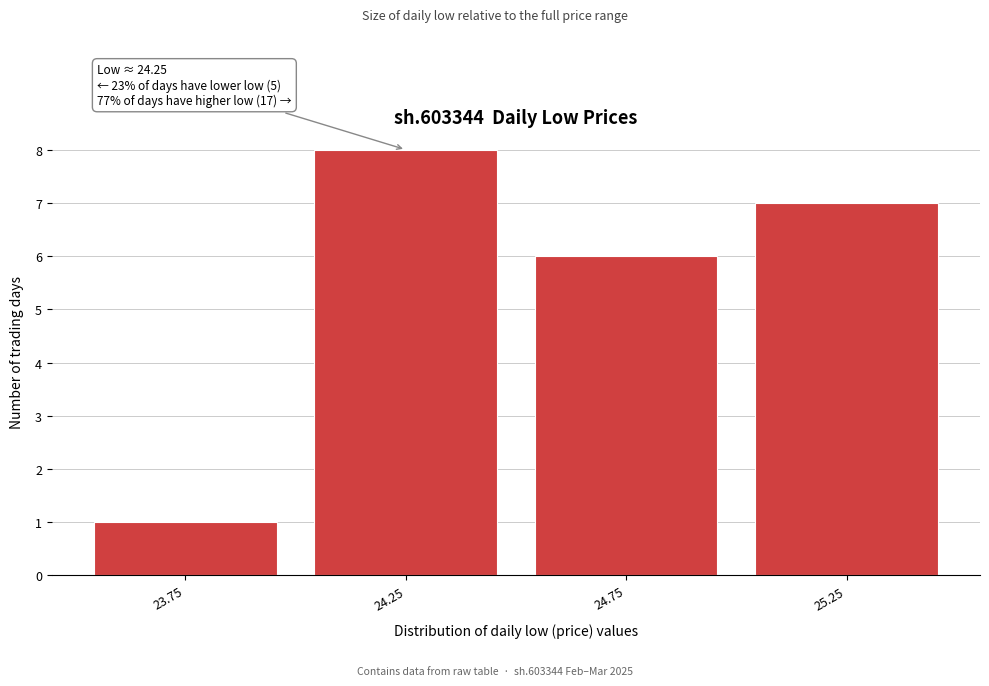

Over which range of the x-axis is the bar tallest?

24.0 to 24.5